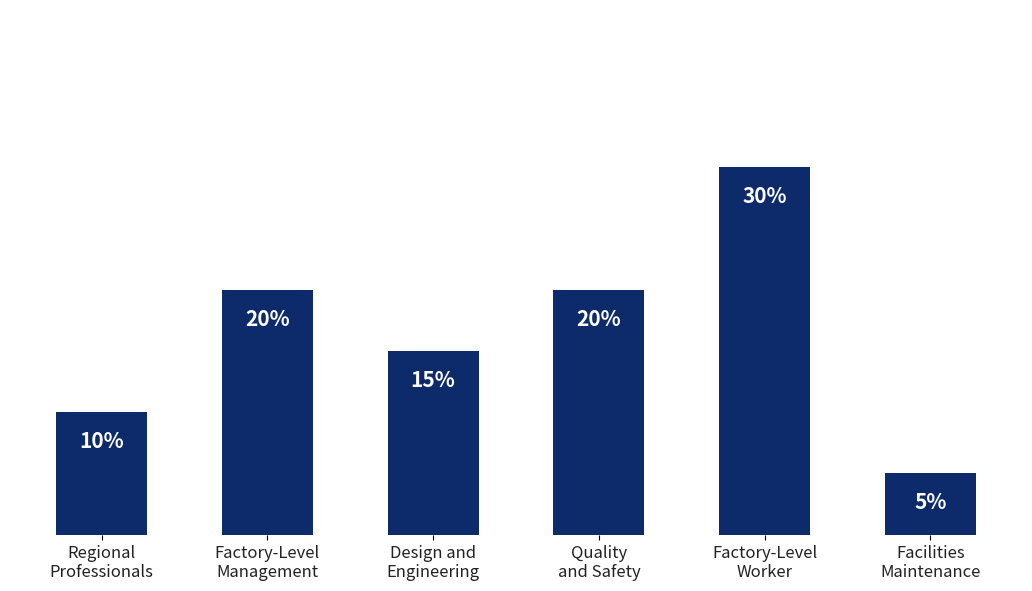

Are the bars horizontal?

No